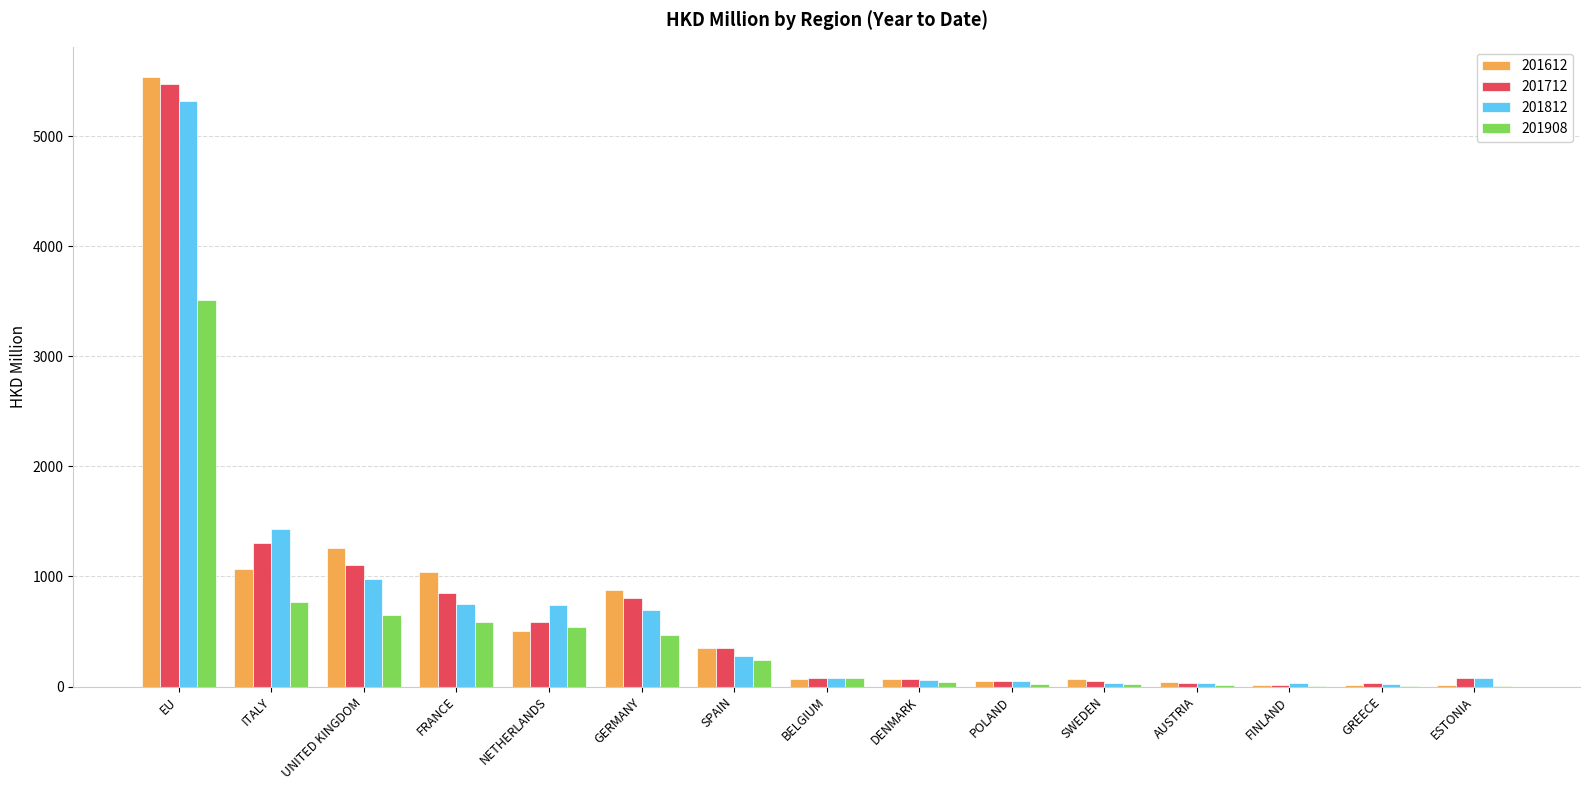

At which category is the sum across all series the highest?

EU